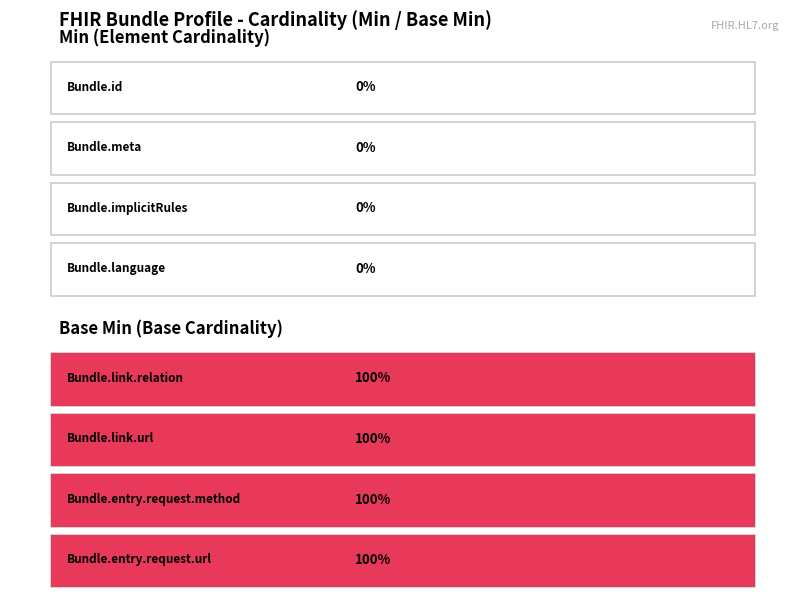

Between Bundle.language and Bundle.implicitRules, which is larger?

Bundle.language